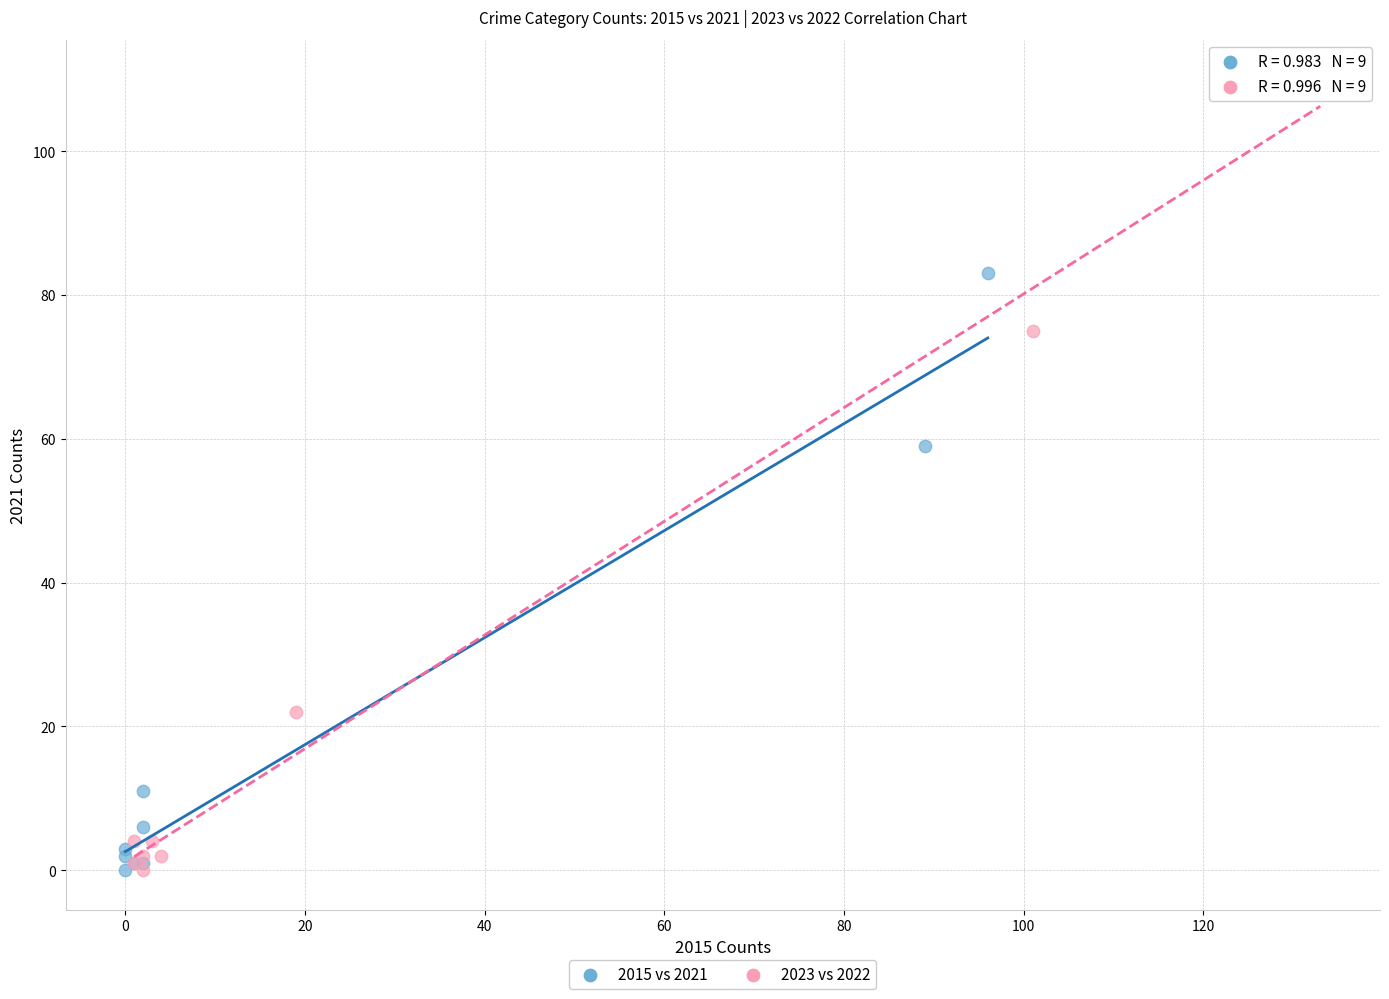

Which series has the largest Y range (max minus min)?

2023 vs 2022